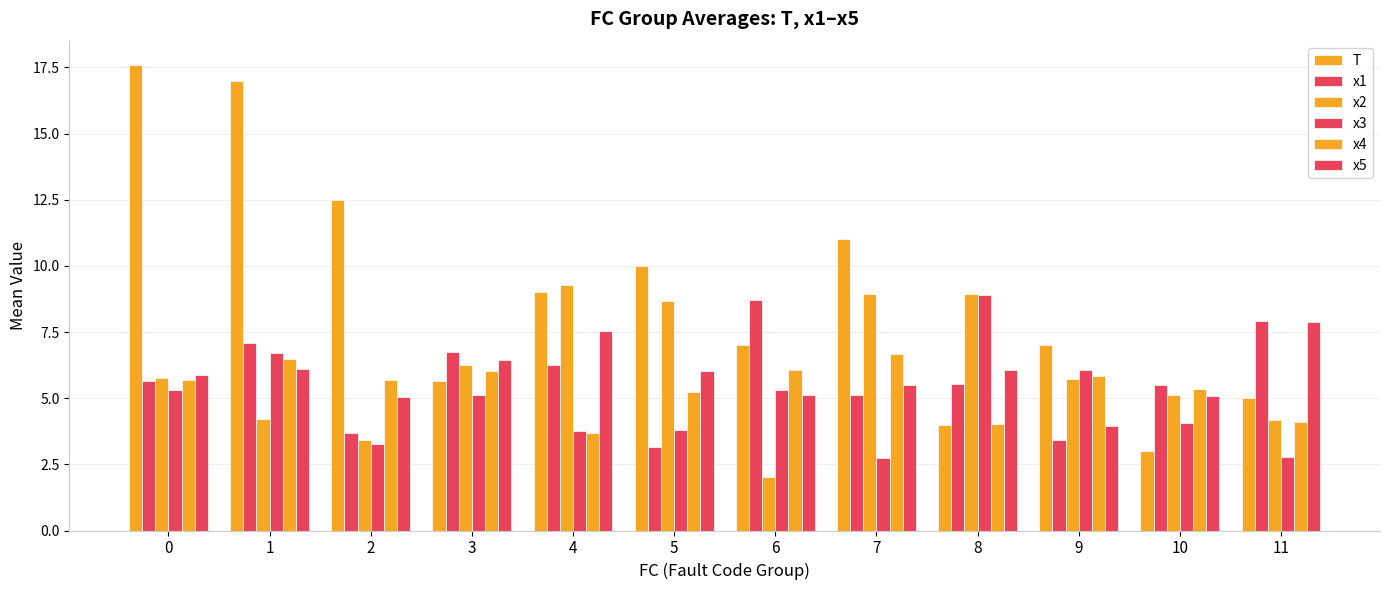

How many series are shown in this chart?

6